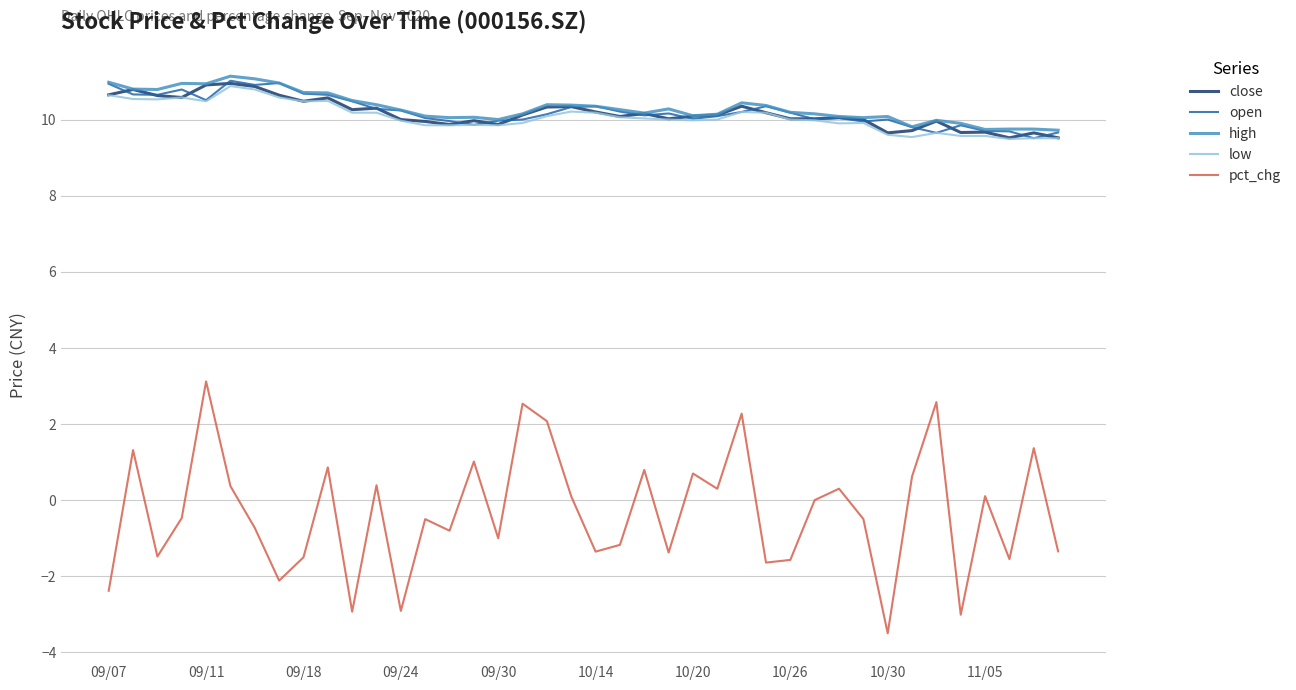

True or false: pct_chg and low cross at least once.

False